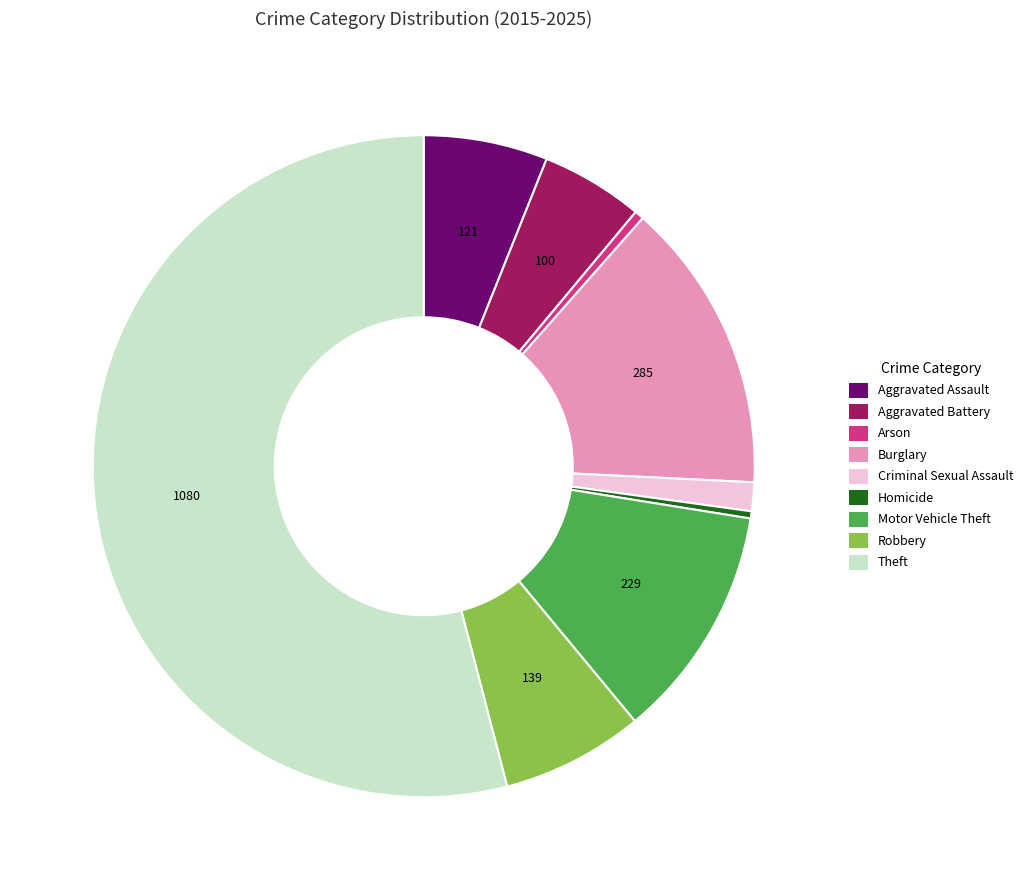

True or false: Aggravated Assault accounts for 1% of the total.

False